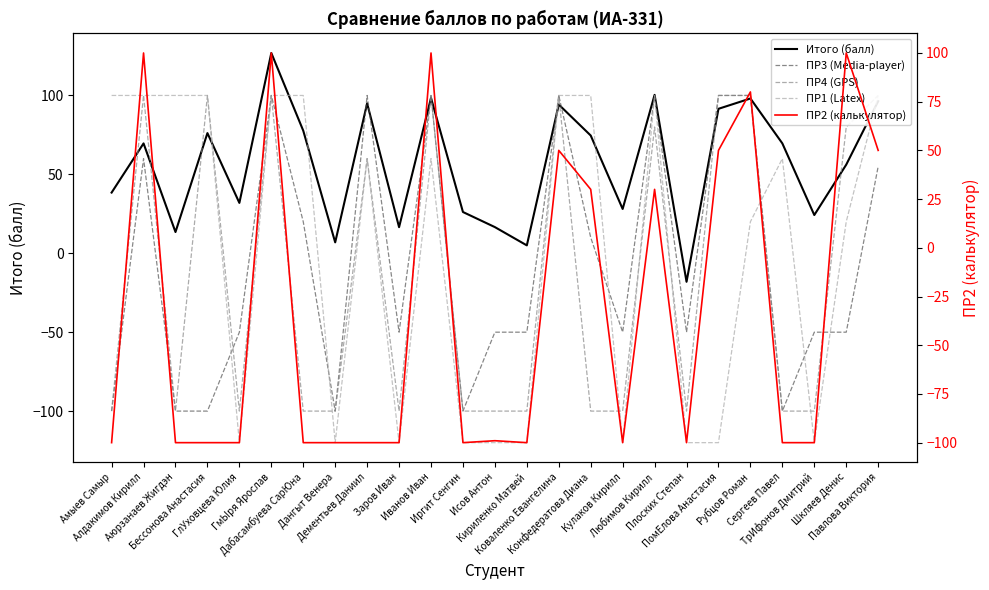

Which series changed the most between Любимов Кирилл and Рубцов Роман?

ПР1 (Latex)